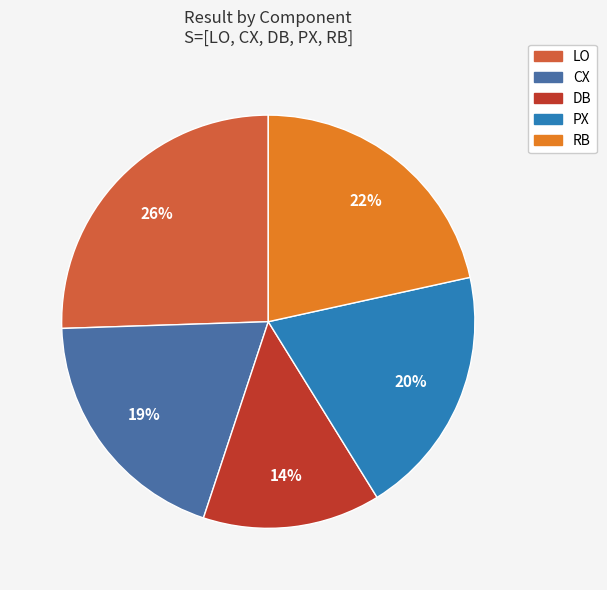

Is it true that DB is 14% of the pie?

True